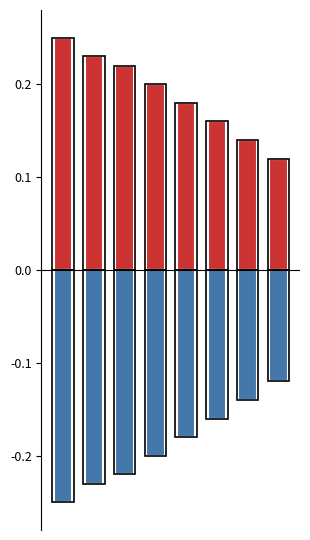

Count the number of data series in this chart.

2